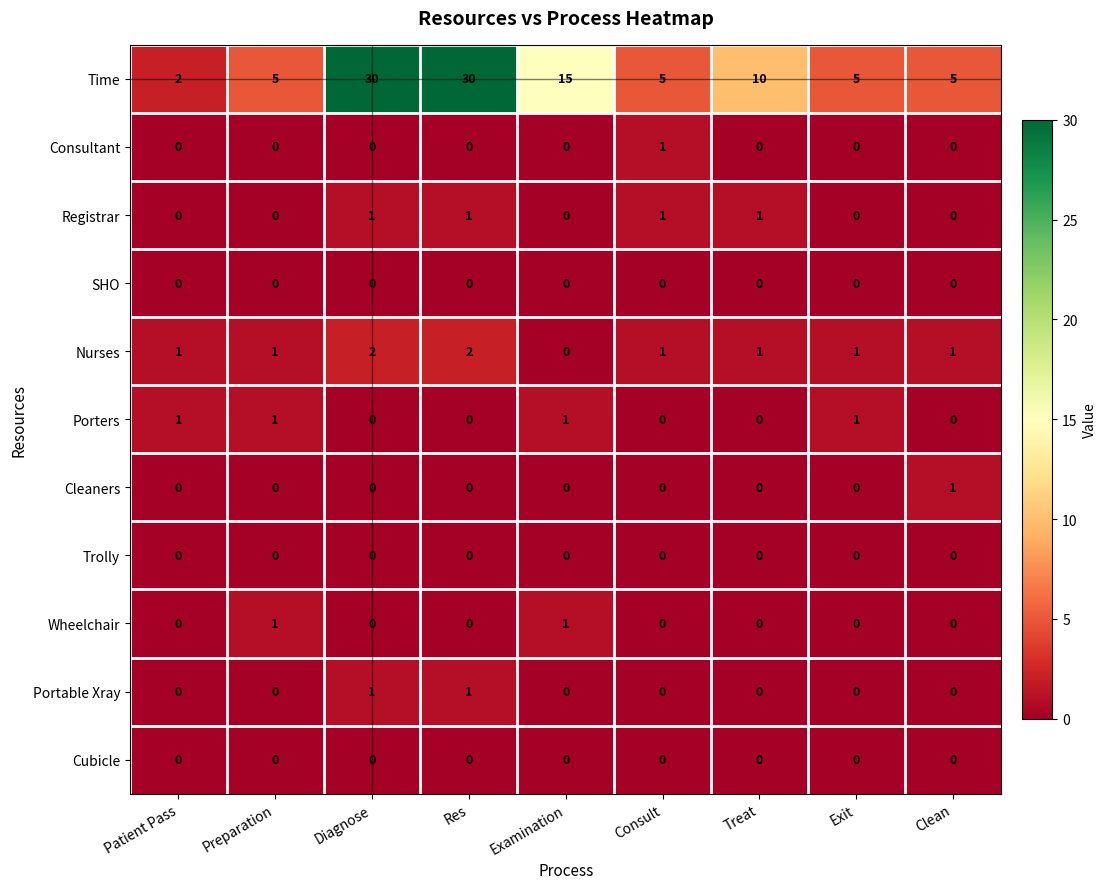

At how many categories does at least one series exceed 11?

3